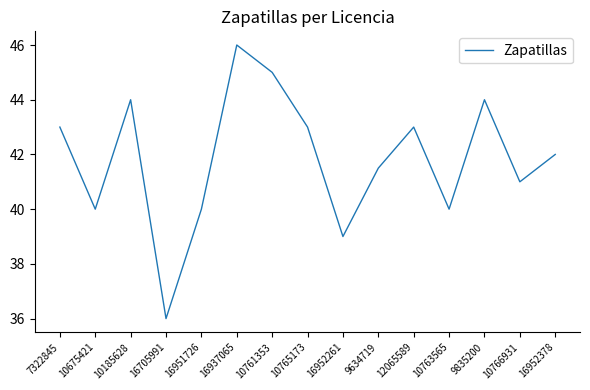

Count the values in the range 40 to 44.

11